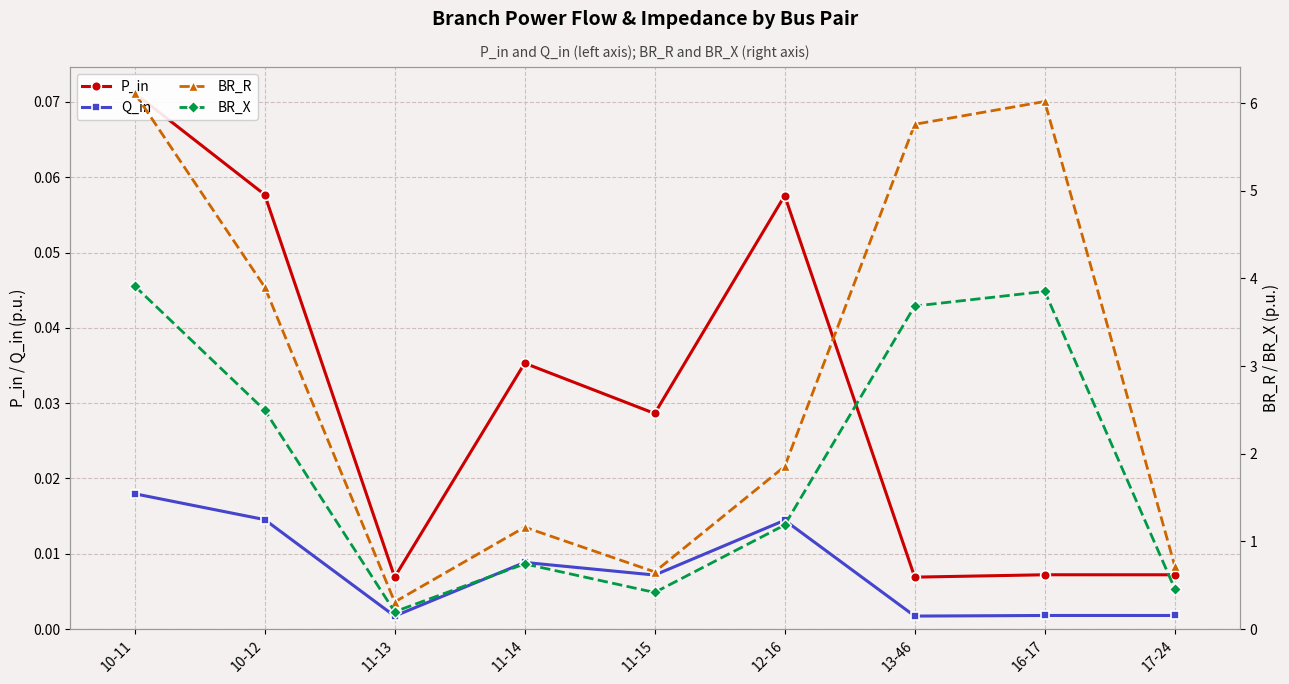

Where is the first local maximum for P_in?

11-14